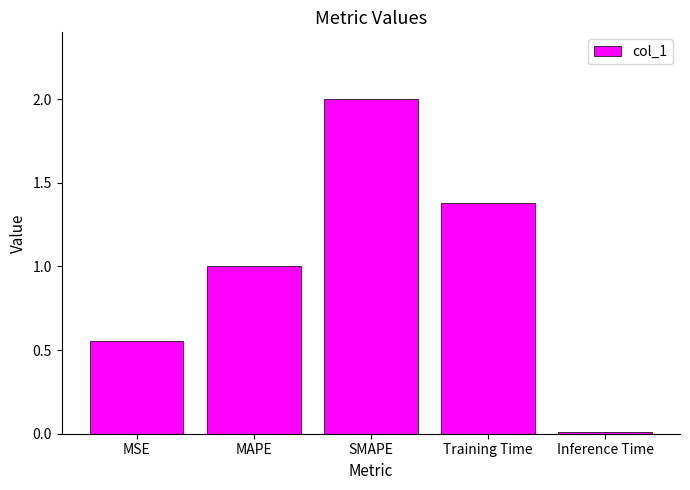

Where is the data nearest to the value 1?

MAPE